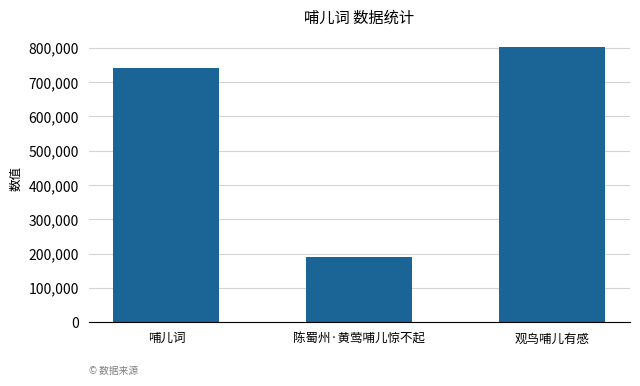

At which category does the chart reach its peak across all series?

观鸟哺儿有感